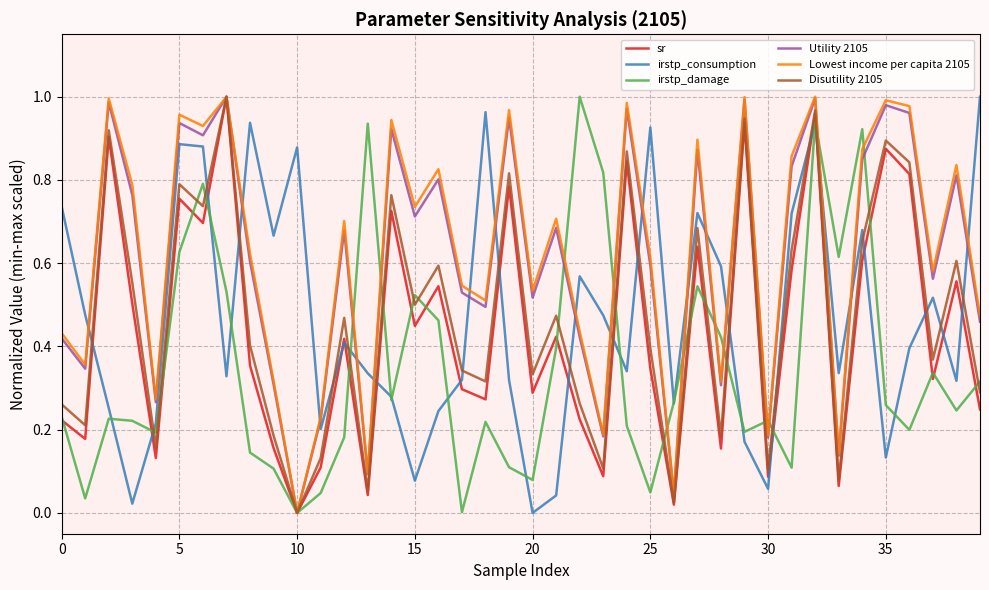

Which series ends up on top after the final intersection of irstp_consumption and Lowest income per capita 2105?

irstp_consumption